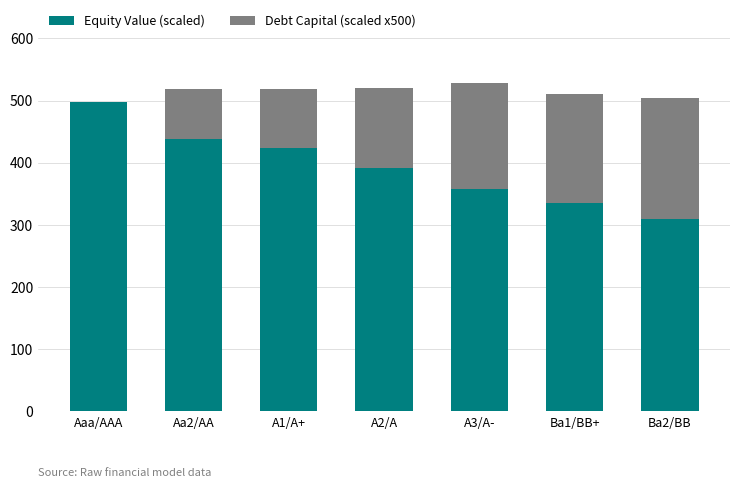

What is the sum of the Equity Value (scaled) values at A3/A- and Ba2/BB?

667.5